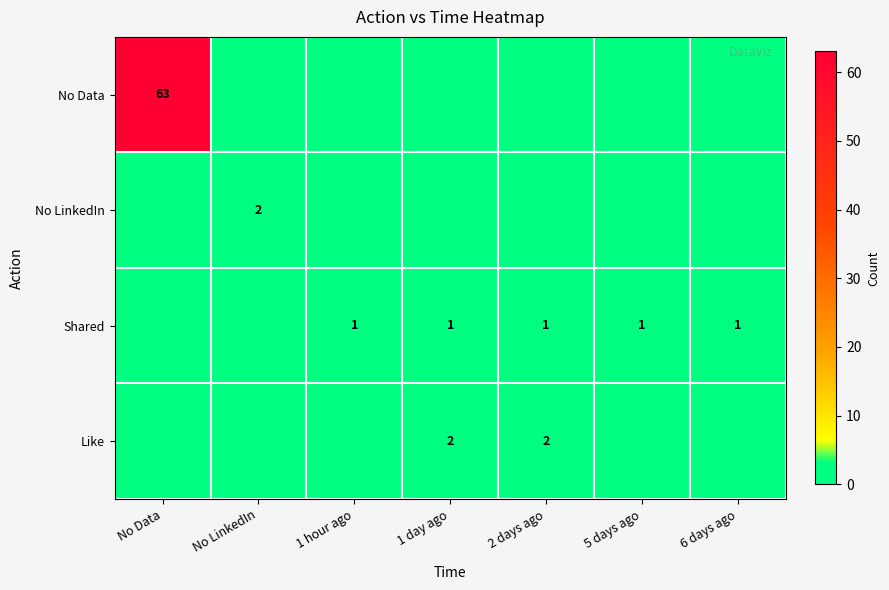

The Shared series shows 1 at 1 day ago. True or false?

True